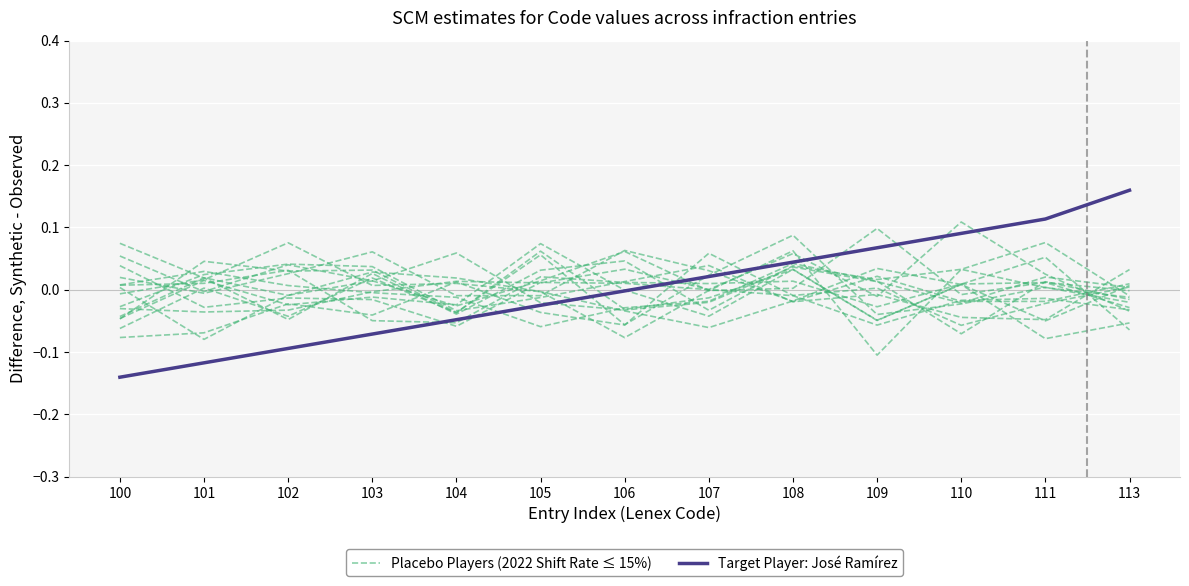

How many interior local peaks does the Placebo Players (2022 Shift Rate ≤ 15%) series have?

3